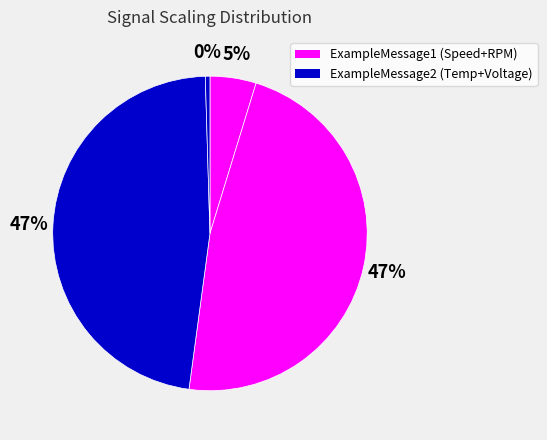

Count the number of slices in the pie.

4